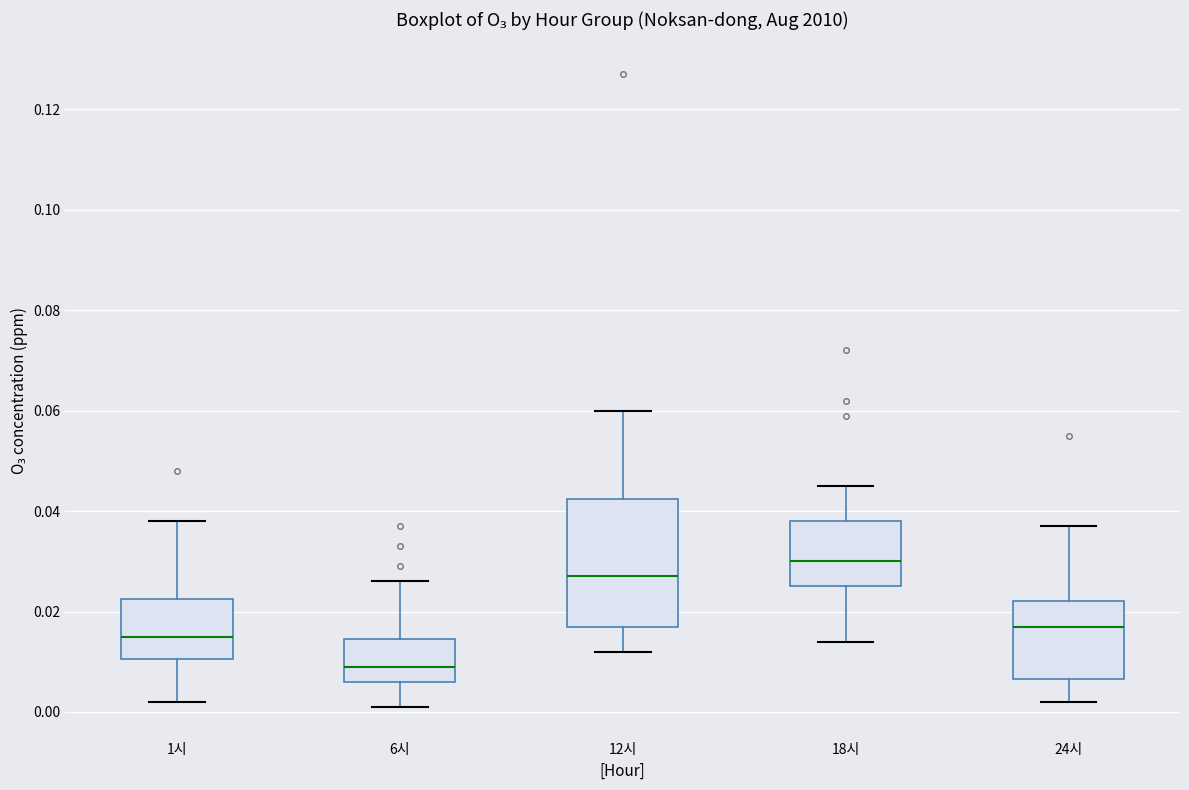

Reading left to right, read every box against the y-axis: the position of its median line, the range the box covers, and the ends of its whiskers. The values are not printed on the chart, so give them approximately, as read against the axis.

1시: median 0.016, box 0.010 to 0.022, whiskers 0.002 to 0.038
6시: median 0.010, box 0.006 to 0.014, whiskers 0.002 to 0.026
12시: median 0.028, box 0.018 to 0.042, whiskers 0.012 to 0.060
18시: median 0.030, box 0.026 to 0.038, whiskers 0.014 to 0.046
24시: median 0.018, box 0.006 to 0.022, whiskers 0.002 to 0.038